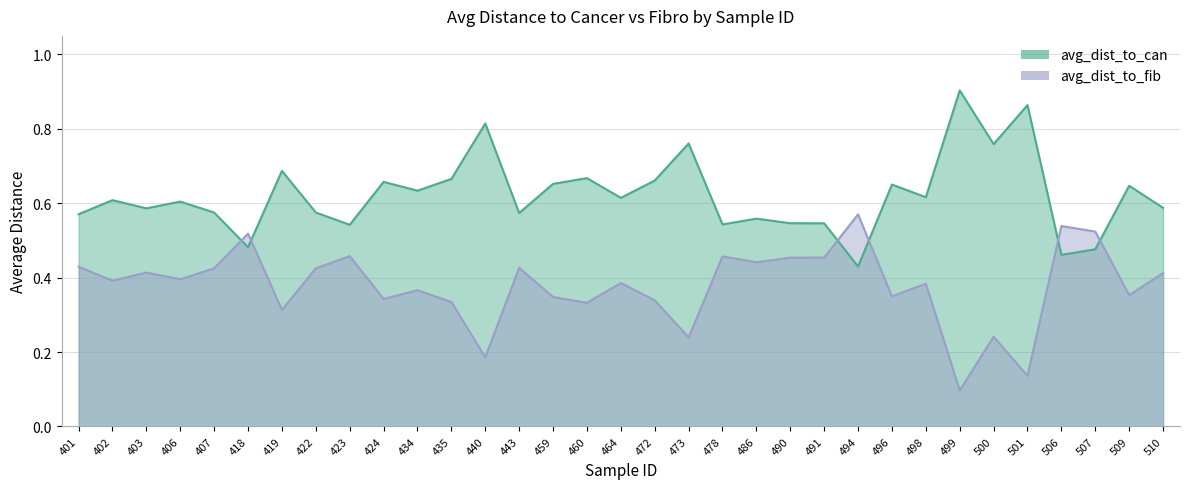

True or false: avg_dist_to_can has a value of 1.1 at 498.

False